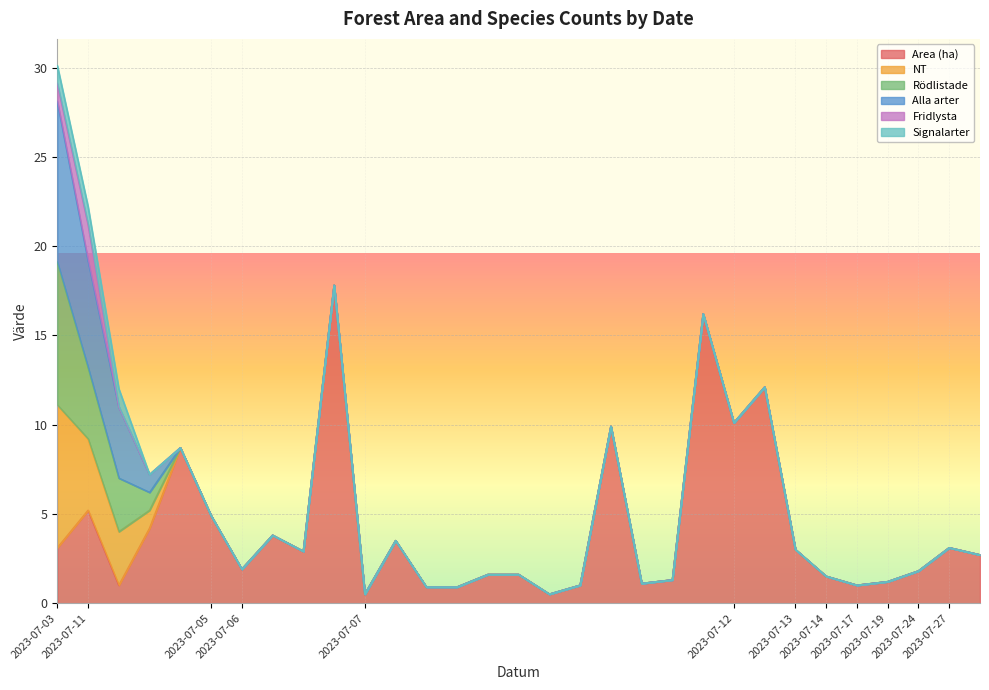

The value of Alla arter at 2023-07-27 is 0.0. True or false?

True